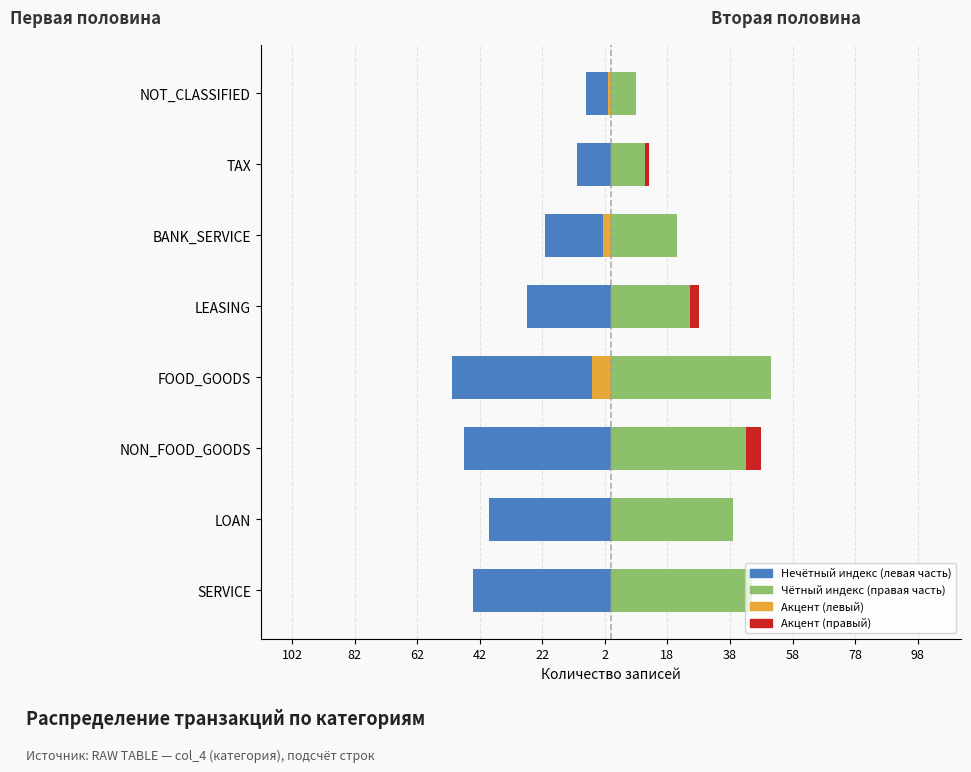

What is the average value of the Нечётный индекс series?

-31